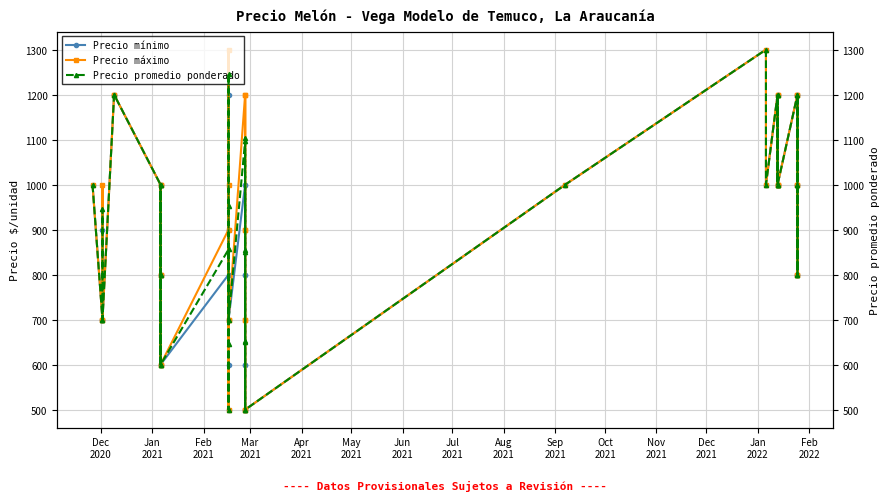

In Precio máximo, how many points are lower than both neighbors (excluding endpoints)?

11